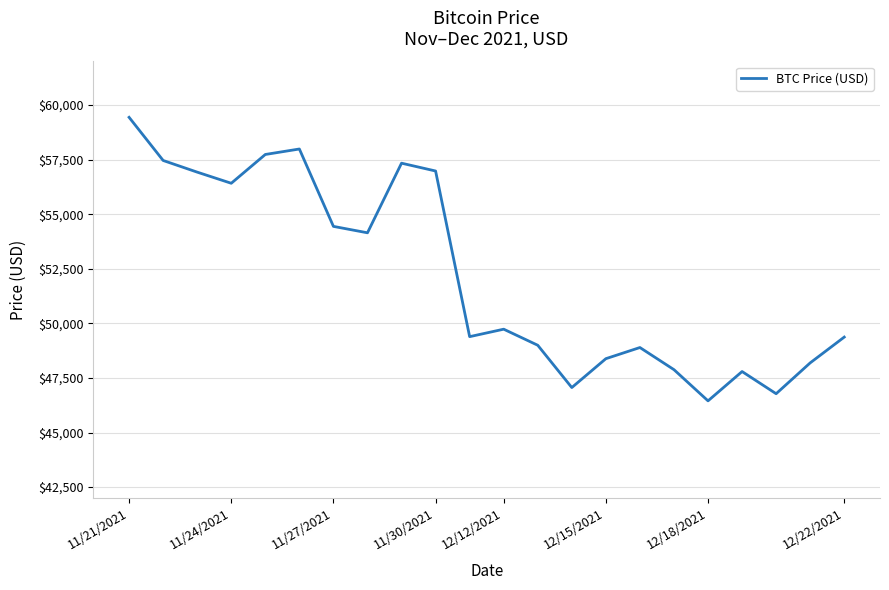

What is the greatest value displayed?

59441